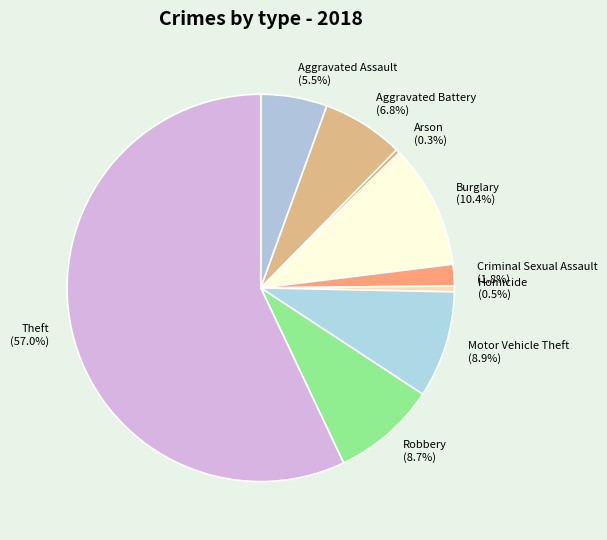

Approximately how many times larger is the value at Aggravated Battery compared to Homicide?

13.8